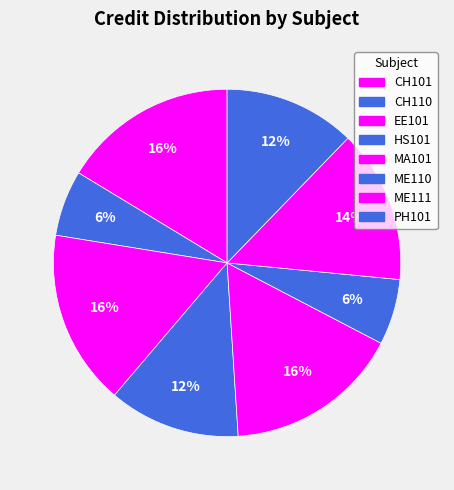

Is it true that MA101 is 16% of the pie?

True